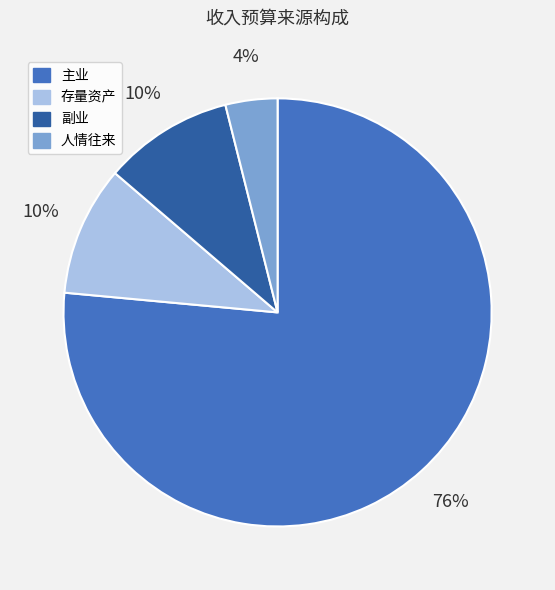

Which slice is the largest?

主业